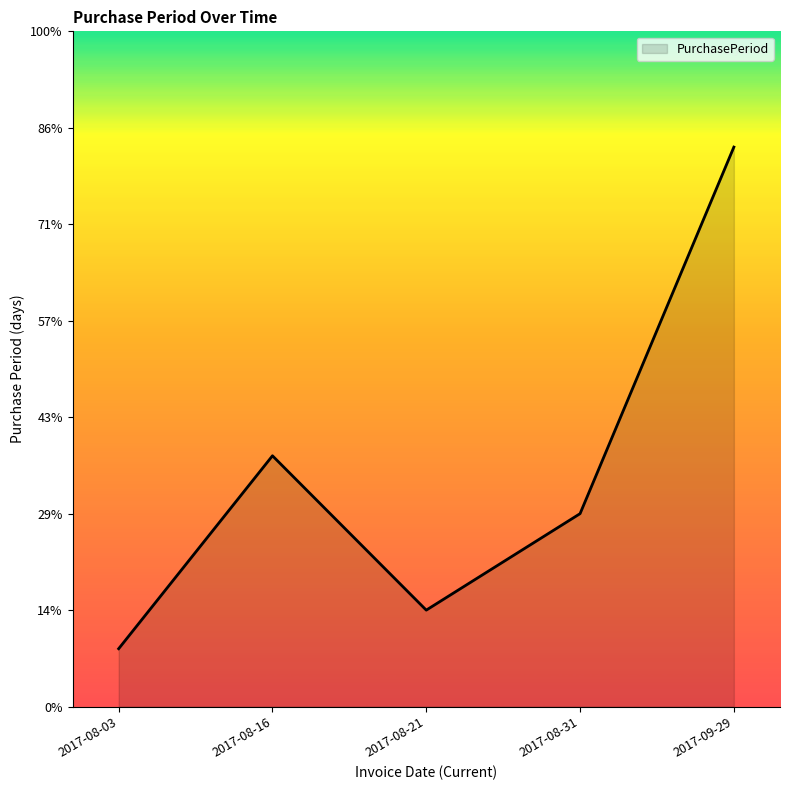

Is this an area chart (filled region under the line)?

Yes